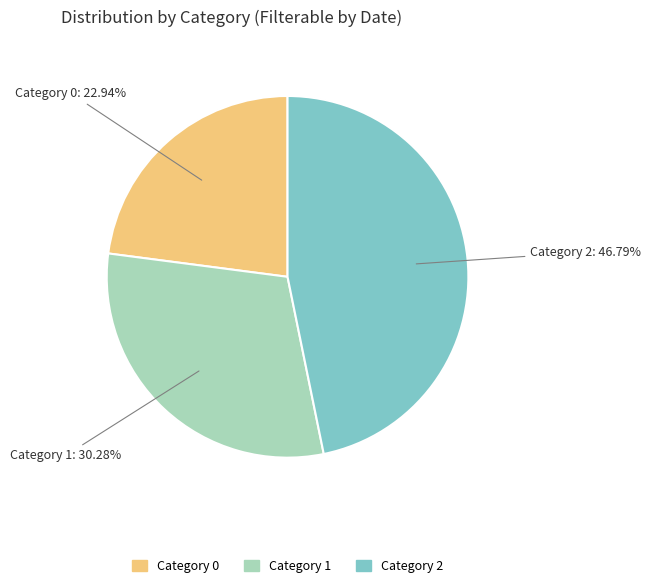

How many slices are in this pie chart?

3